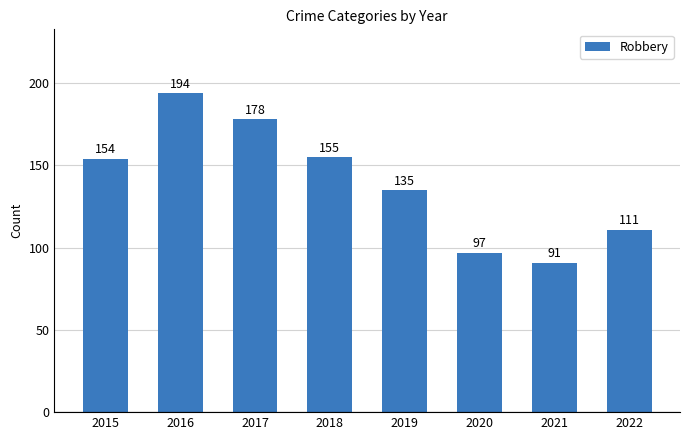

Which has a higher value, 2022 or 2020?

2022